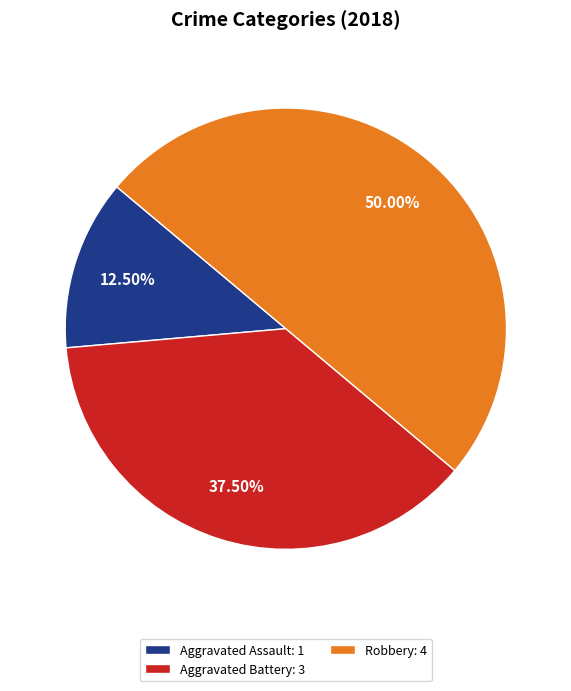

Do Aggravated Assault: 1 and Robbery: 4 together represent more than half of the pie?

Yes